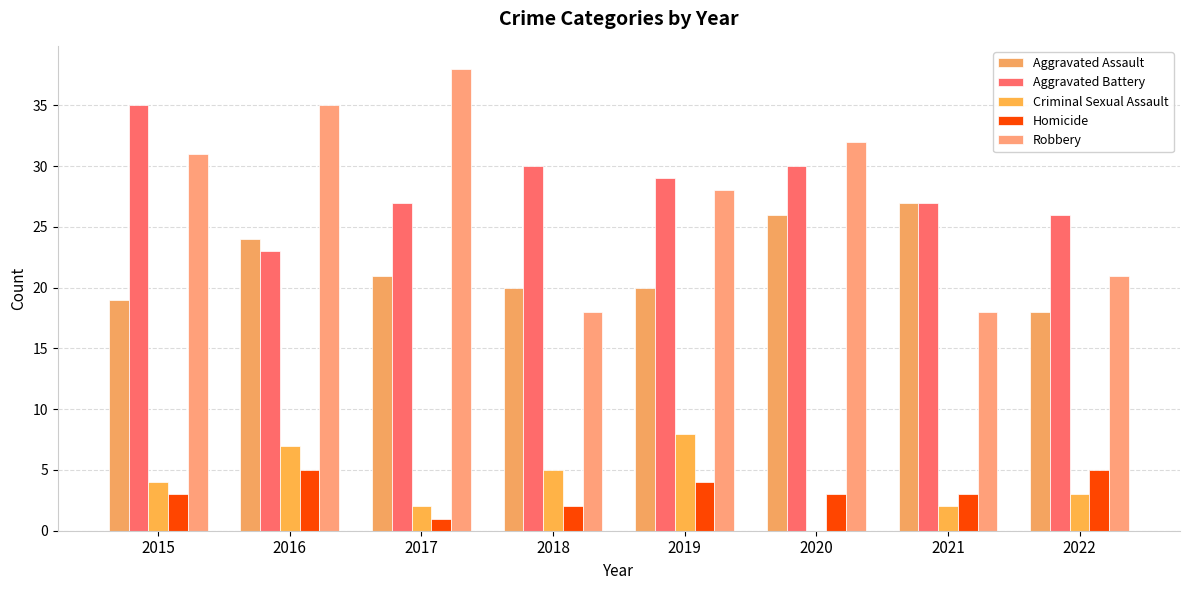

Reading right to left, transcribe all the data shown in this chart.

Aggravated Assault: 2022=18	2021=27	2020=26	2019=20	2018=20	2017=21	2016=24	2015=19
Aggravated Battery: 2022=26	2021=27	2020=30	2019=29	2018=30	2017=27	2016=23	2015=35
Criminal Sexual Assault: 2022=3	2021=2	2020=0	2019=8	2018=5	2017=2	2016=7	2015=4
Homicide: 2022=5	2021=3	2020=3	2019=4	2018=2	2017=1	2016=5	2015=3
Robbery: 2022=21	2021=18	2020=32	2019=28	2018=18	2017=38	2016=35	2015=31